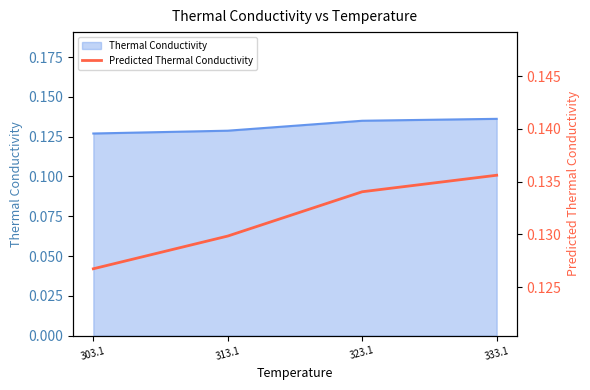

Reading right to left, extract all data points from this chart.

0.1	0.1	0.1	0.1